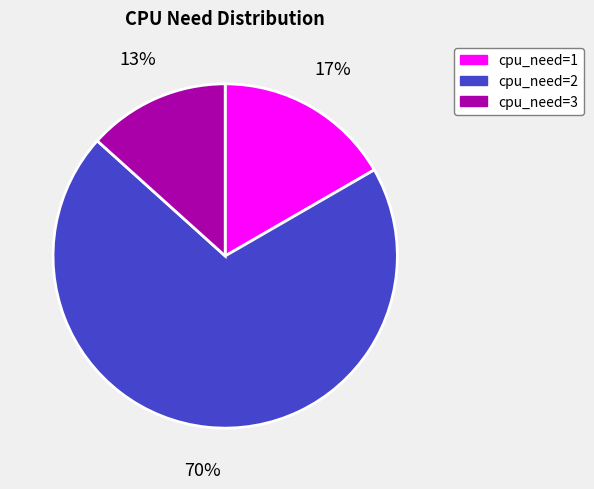

To the nearest percent, what is the average slice percentage?

33%